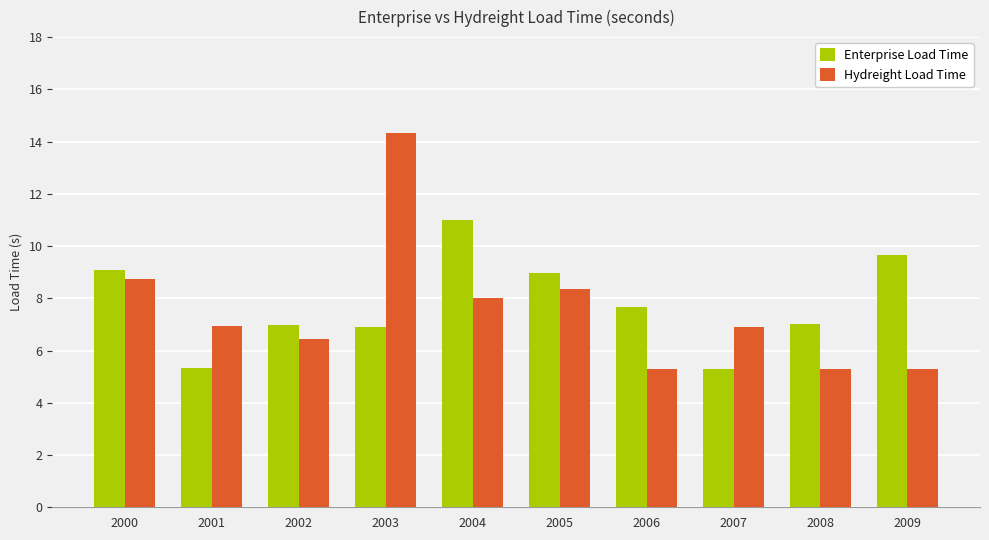

What is the approximate value of Enterprise Load Time at 2005?

9.0